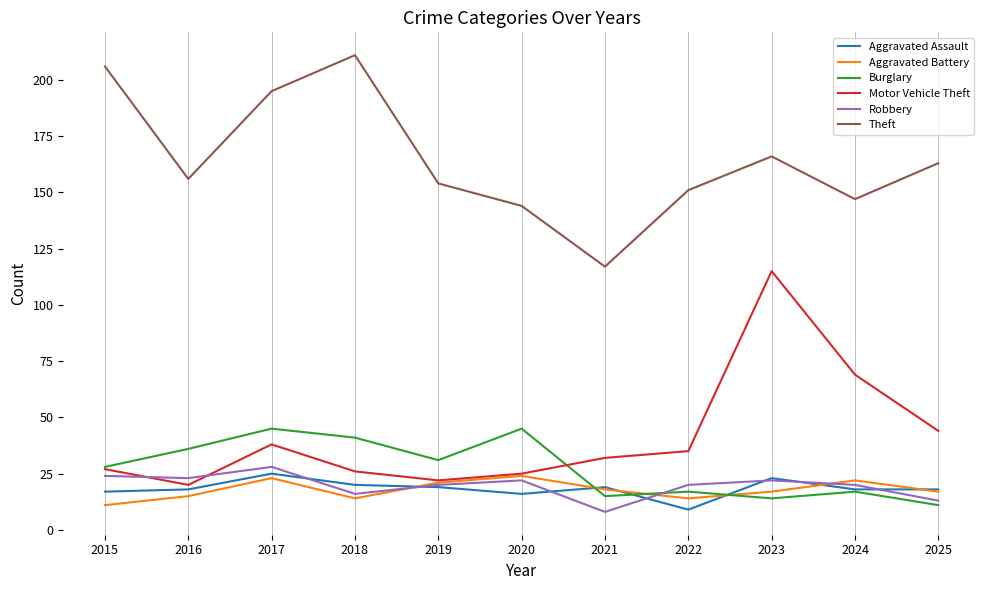

Reading right to left, transcribe all the data shown in this chart.

Aggravated Assault: 18	18	23	9	19	16	19	20	25	18	17
Aggravated Battery: 17	22	17	14	18	24	21	14	23	15	11
Burglary: 11	17	14	17	15	45	31	41	45	36	28
Motor Vehicle Theft: 44	69	115	35	32	25	22	26	38	20	27
Robbery: 13	20	22	20	8	22	20	16	28	23	24
Theft: 163	147	166	151	117	144	154	211	195	156	206